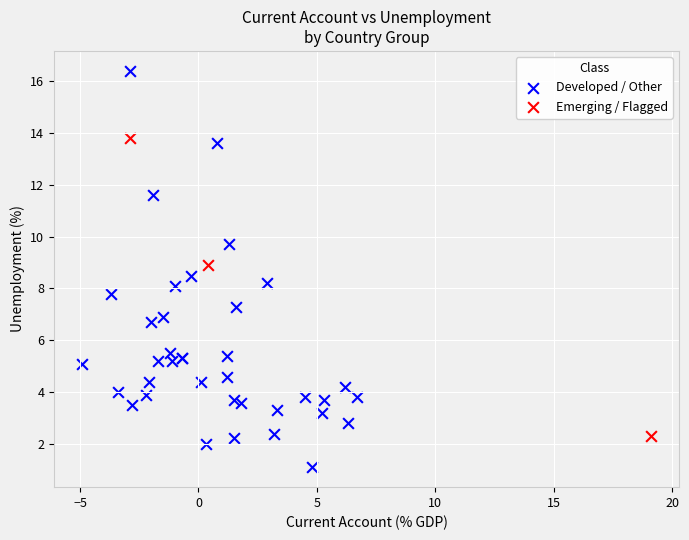

Which series reaches the maximum Y coordinate?

Developed / Other